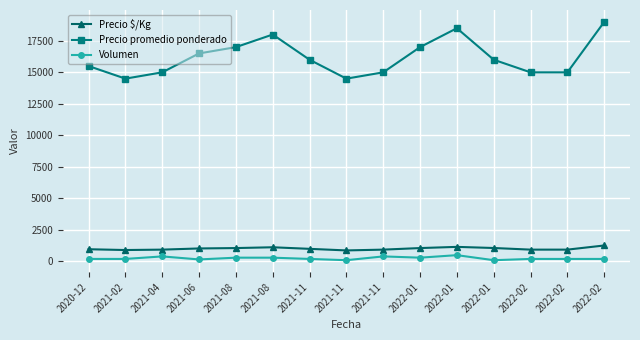

Reading right to left, list all the values displayed in this chart.

Precio $/Kg: 1267	938	938	1067	1156	1062	938	875	1000	1125	1062	1031	938	906	969
Precio promedio ponderado: 19000	15000	15000	16000	18500	17000	15000	14500	16000	18000	17000	16500	15000	14500	15500
Volumen: 200	200	200	100	500	300	400	100	200	300	300	160	400	200	200